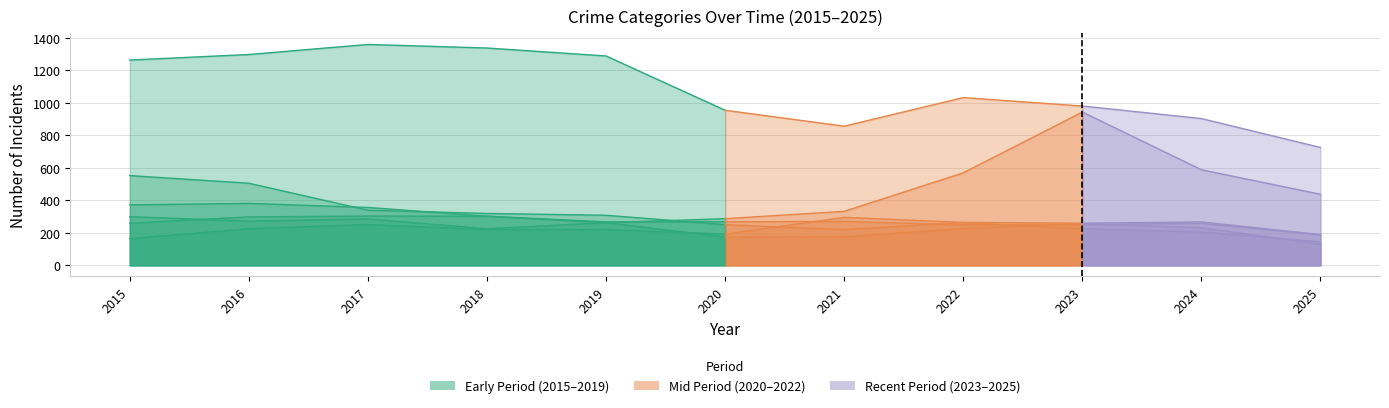

Reading left to right, what are all the values shown in this chart?

Aggravated Assault: 2015=164	2016=225	2017=251	2018=220	2019=220	2020=192	2021=295	2022=264	2023=259	2024=267	2025=189
Aggravated Battery: 2015=259	2016=298	2017=303	2018=302	2019=267	2020=268	2021=270	2022=249	2023=251	2024=258	2025=188
Burglary: 2015=552	2016=505	2017=339	2018=319	2019=308	2020=250	2021=220	2022=263	2023=225	2024=205	2025=145
Motor Vehicle Theft: 2015=299	2016=272	2017=285	2018=225	2019=262	2020=287	2021=332	2022=569	2023=943	2024=588	2025=437
Robbery: 2015=372	2016=381	2017=356	2018=302	2019=263	2020=174	2021=175	2022=227	2023=257	2024=231	2025=131
Theft: 2015=1263	2016=1297	2017=1359	2018=1337	2019=1288	2020=954	2021=856	2022=1032	2023=980	2024=903	2025=725